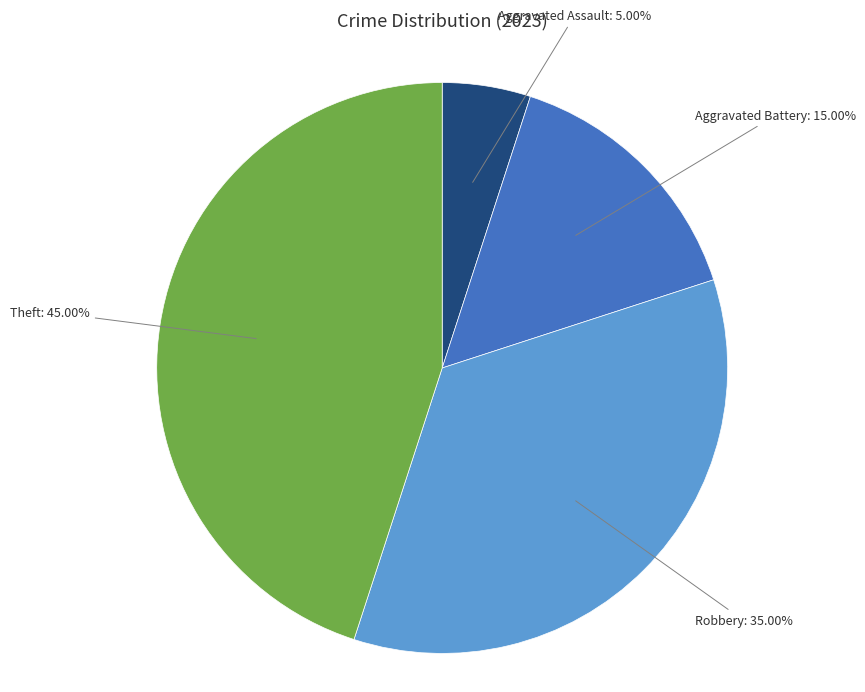

How many slices are in this pie chart?

4